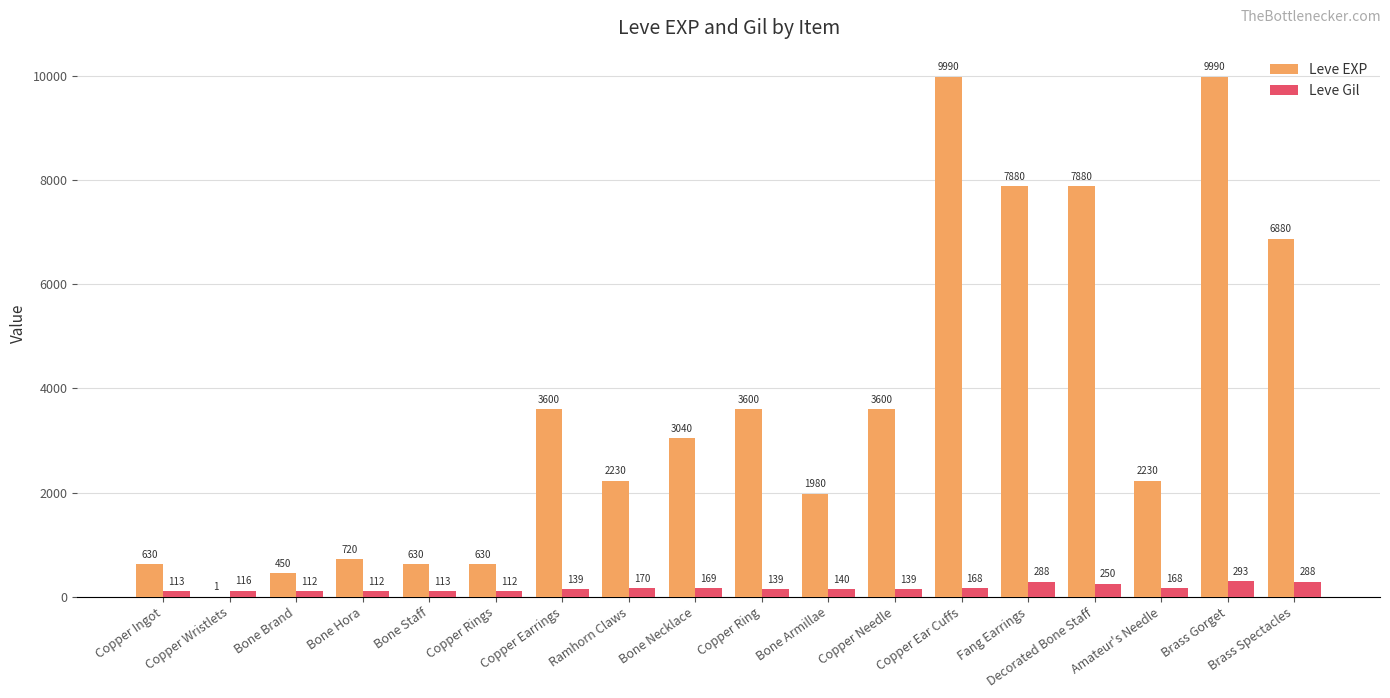

How many groups of bars are there?

18